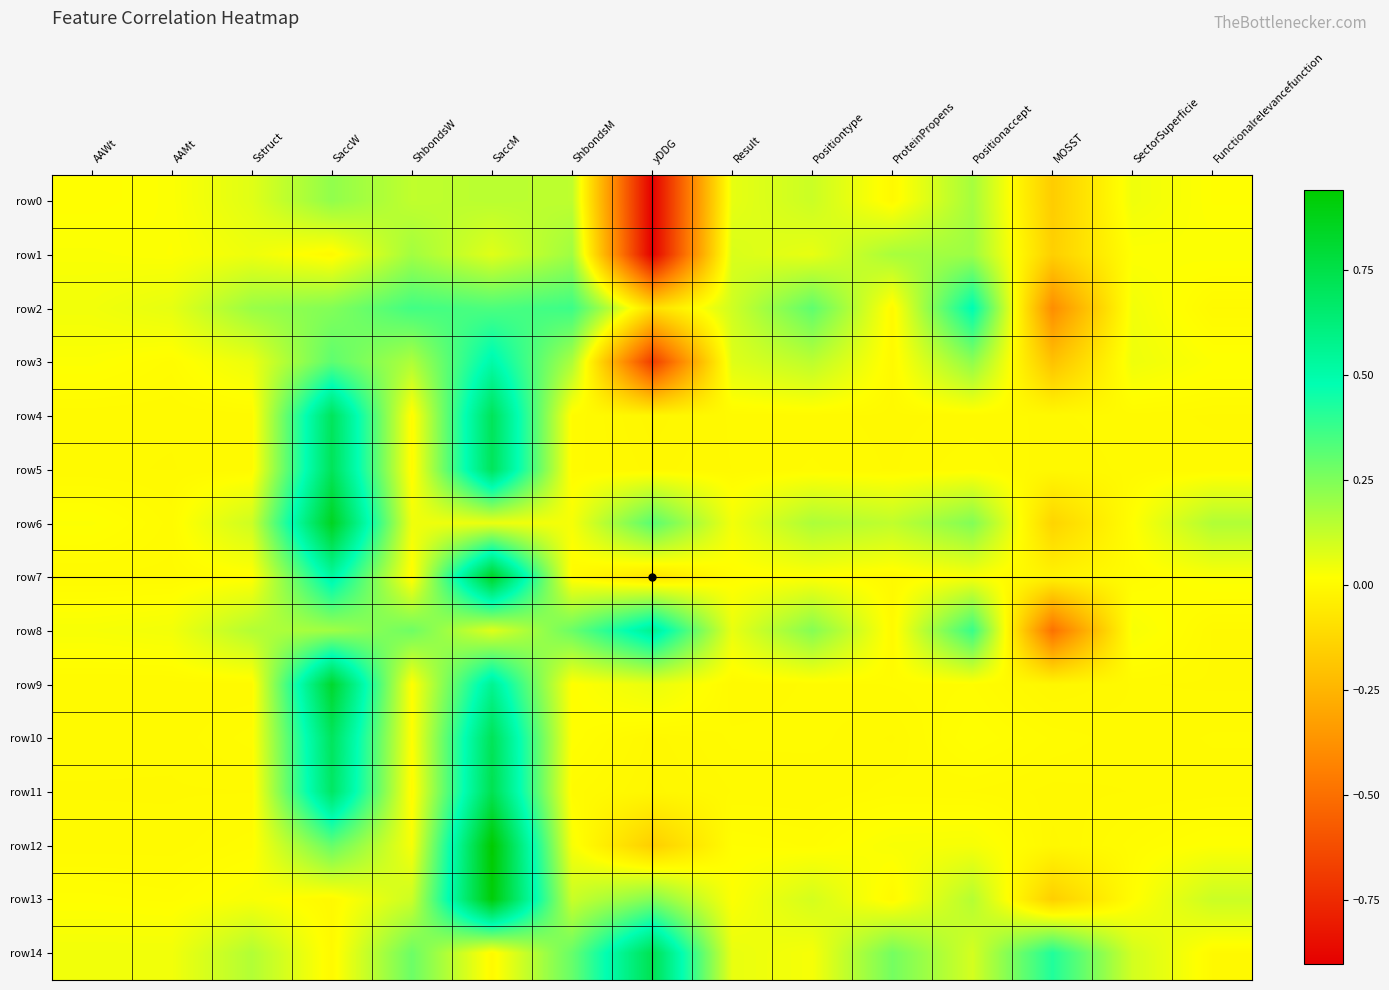

At yDDG, list the series in order from smallest to largest.

row1, row0, row3, row12, row2, row7, row4, row11, row10, row5, row9, row13, row6, row8, row14